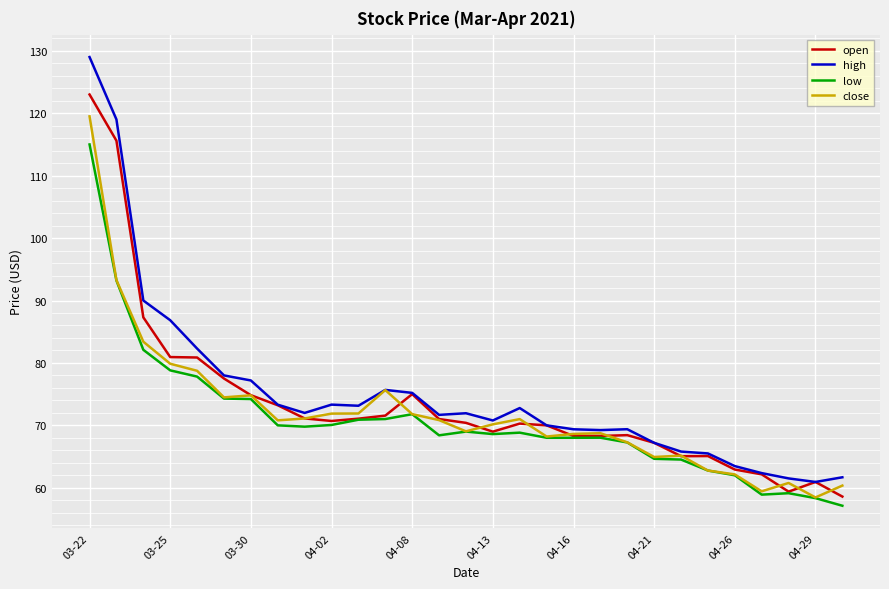

What is the maximum value shown in the chart?

129.0